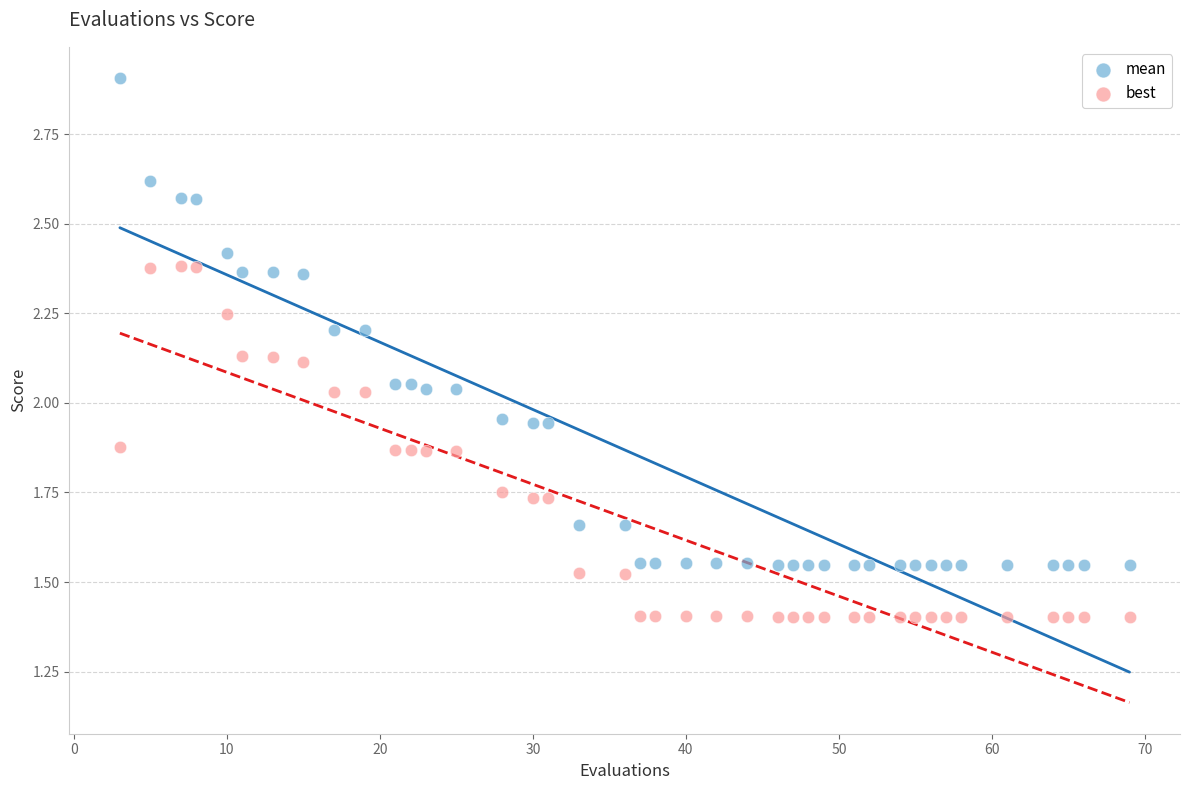

Which series reaches the minimum Y coordinate?

best